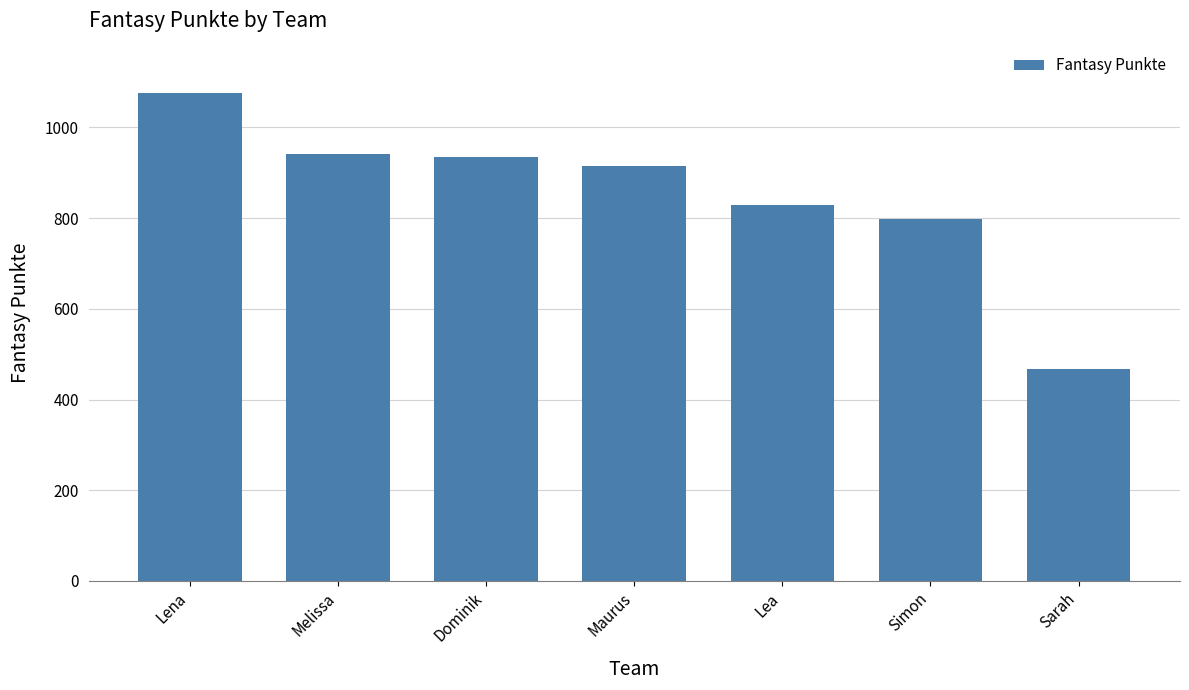

What is the ratio of the value at Lena to the value at Melissa?

1.1